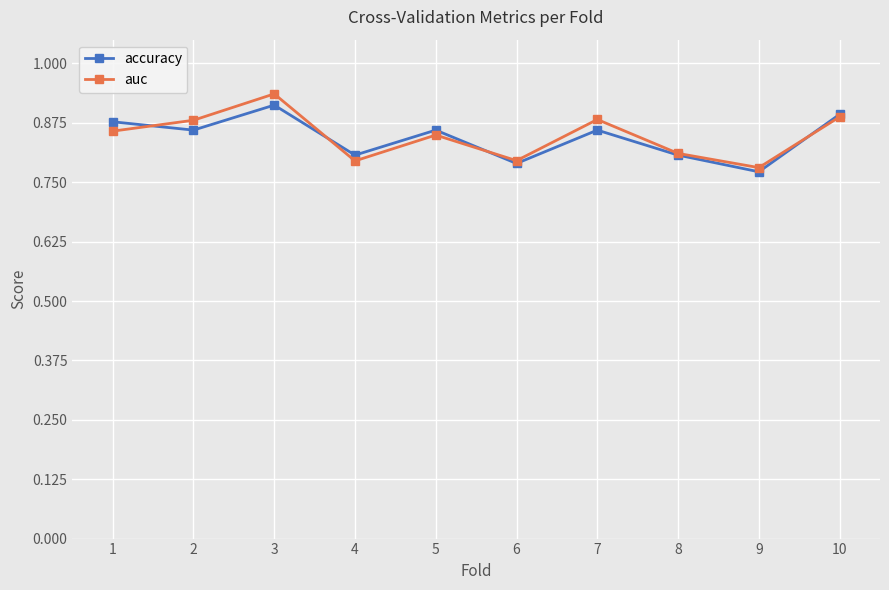

What is the total value across all series at 9?

1.6